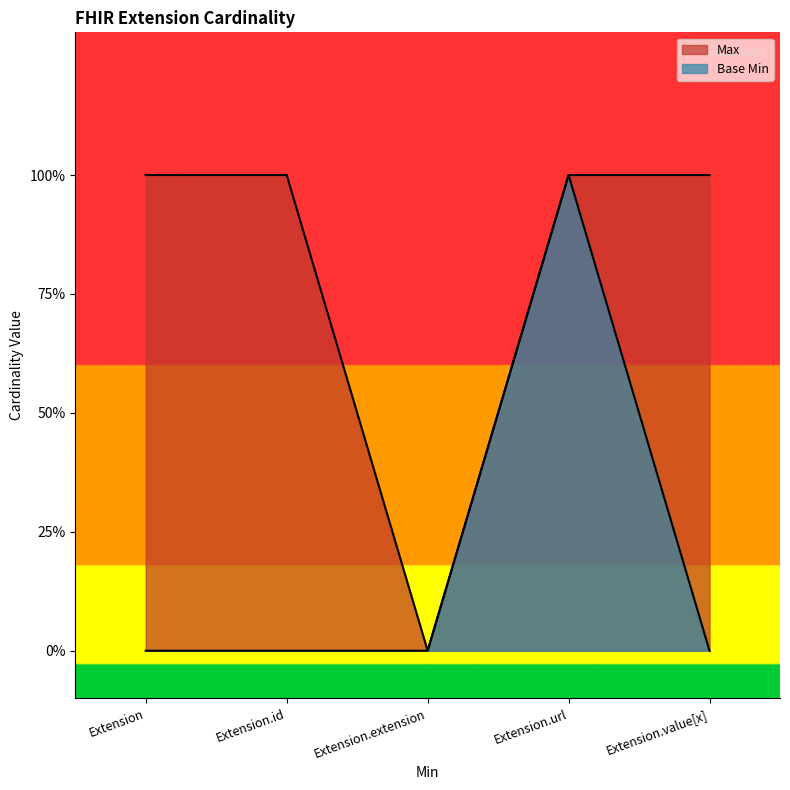

At Extension.id, list the series in order from largest to smallest.

Max, Base Min